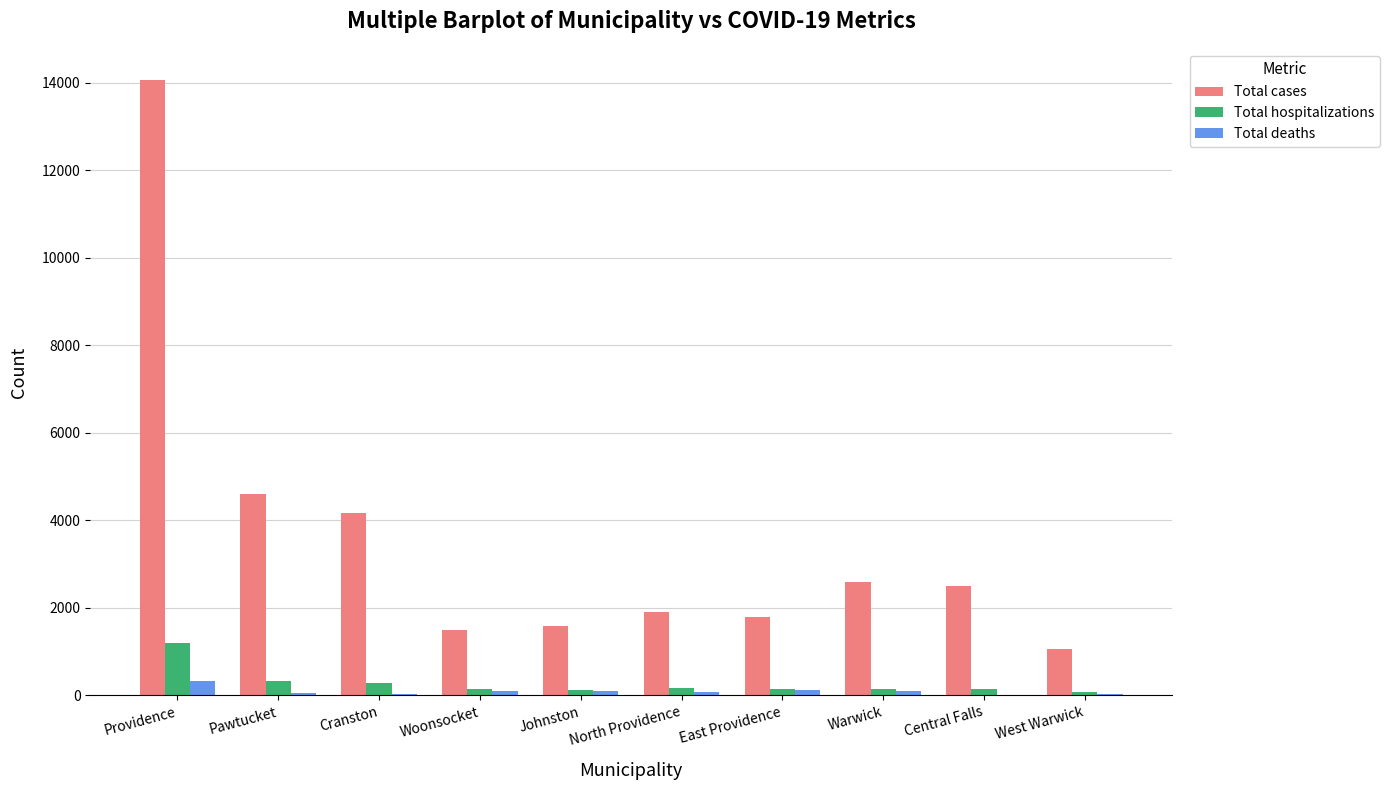

Is it true that Total cases equals 1060 at Johnston?

False